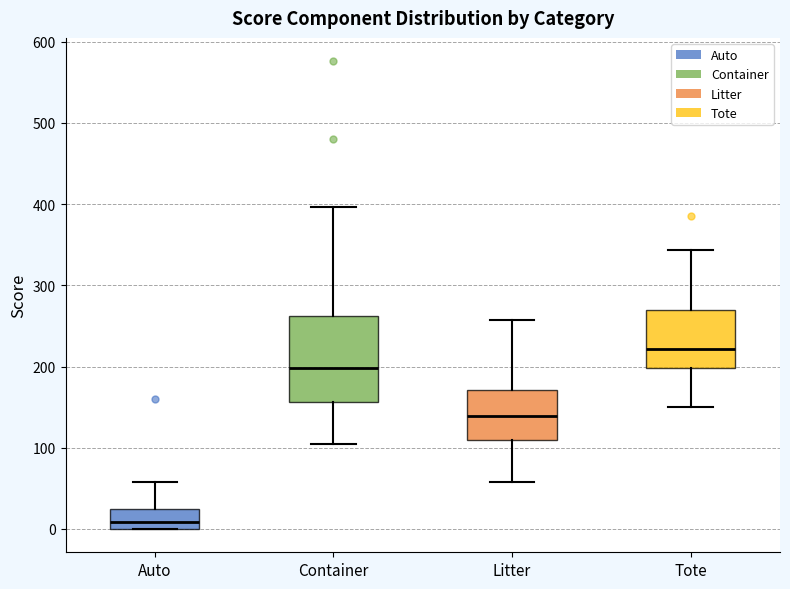

Reading left to right, read every box against the y-axis: the position of its median line, the range the box covers, and the ends of its whiskers. The values are not printed on the chart, so give them approximately, as read against the axis.

Auto: median 10, box 0 to 30, whiskers 0 to 60
Container: median 200, box 160 to 260, whiskers 100 to 400
Litter: median 140, box 110 to 170, whiskers 60 to 260
Tote: median 220, box 200 to 270, whiskers 150 to 340